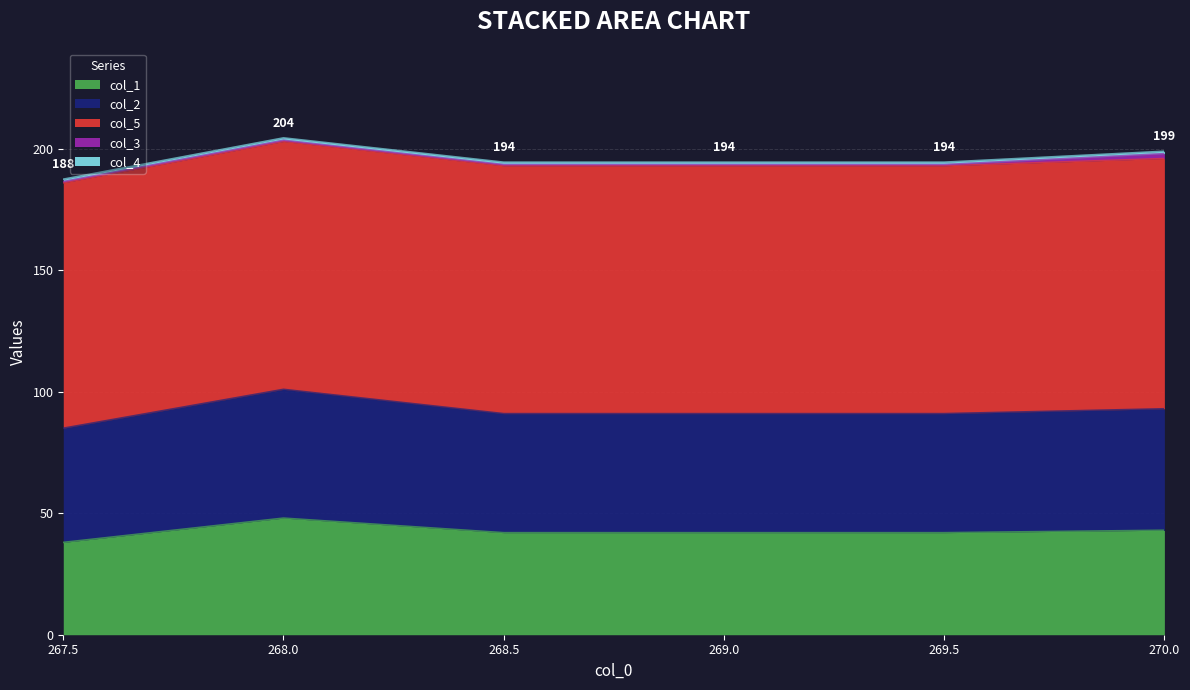

At which label does col_1 reach its peak?

268.0